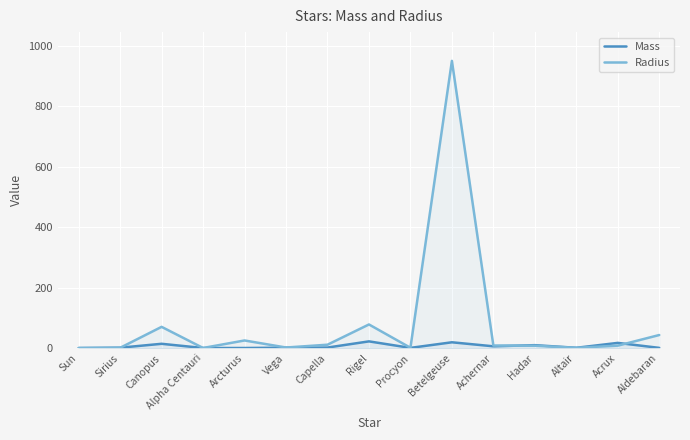

Which has a higher value, Vega or Sun?

Vega